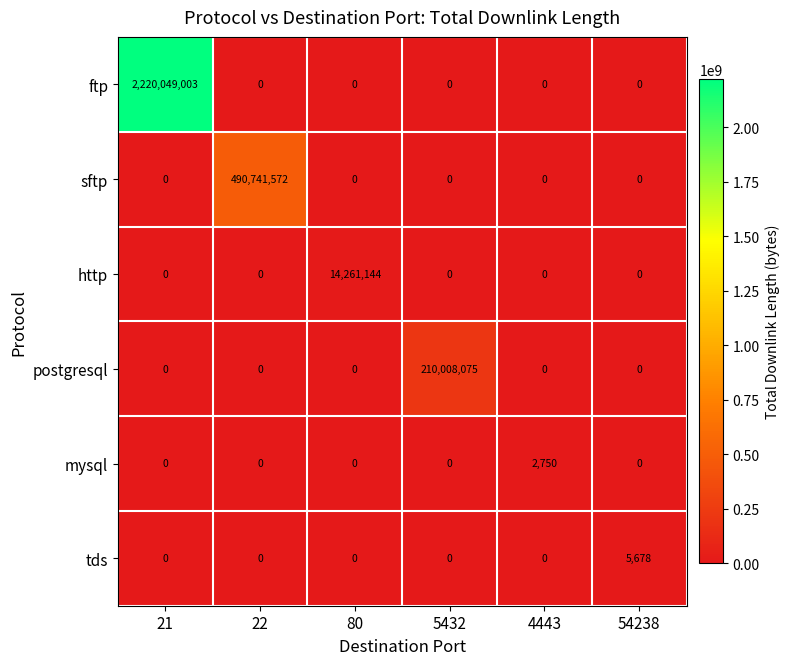

What is the difference between the maximum and minimum values in the postgresql series?

210008075